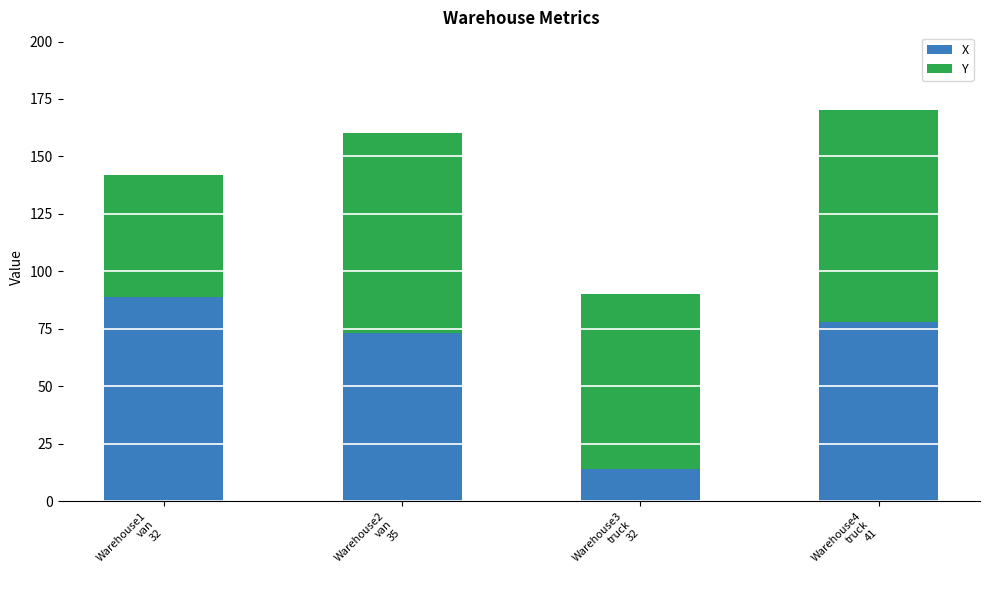

What is the average value of the X series?

64